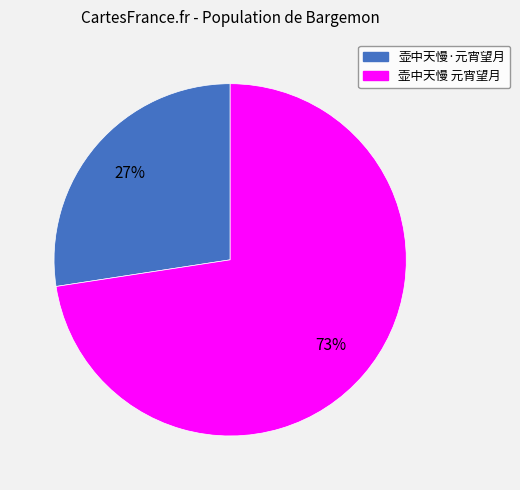

Count the number of slices in the pie.

2